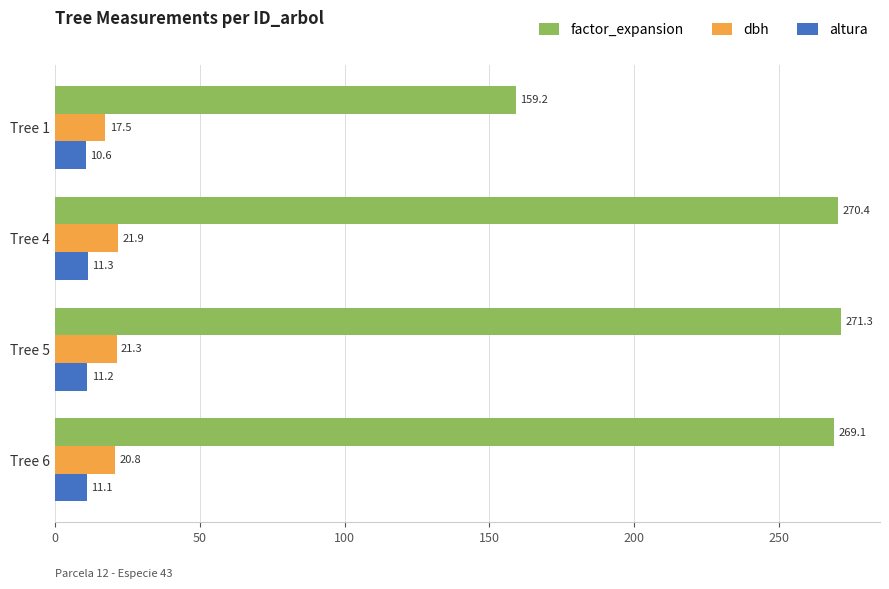

At how many categories does at least one series exceed 115?

4